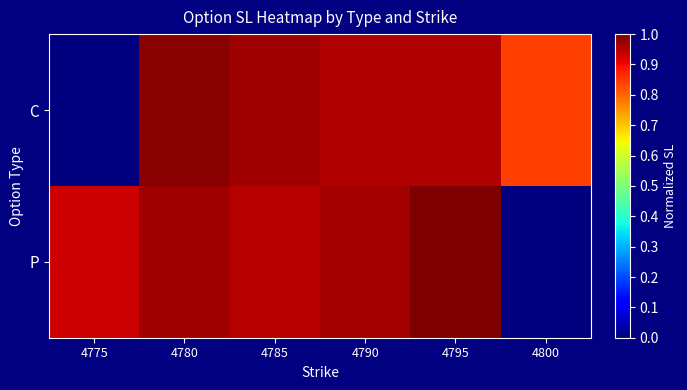

Reading left to right, extract all data points from this chart.

C: 4775=0.0	4780=1.0	4785=1.0	4790=1.0	4795=1.0	4800=0.8
P: 4775=0.9	4780=1.0	4785=1.0	4790=1.0	4795=1.0	4800=0.0